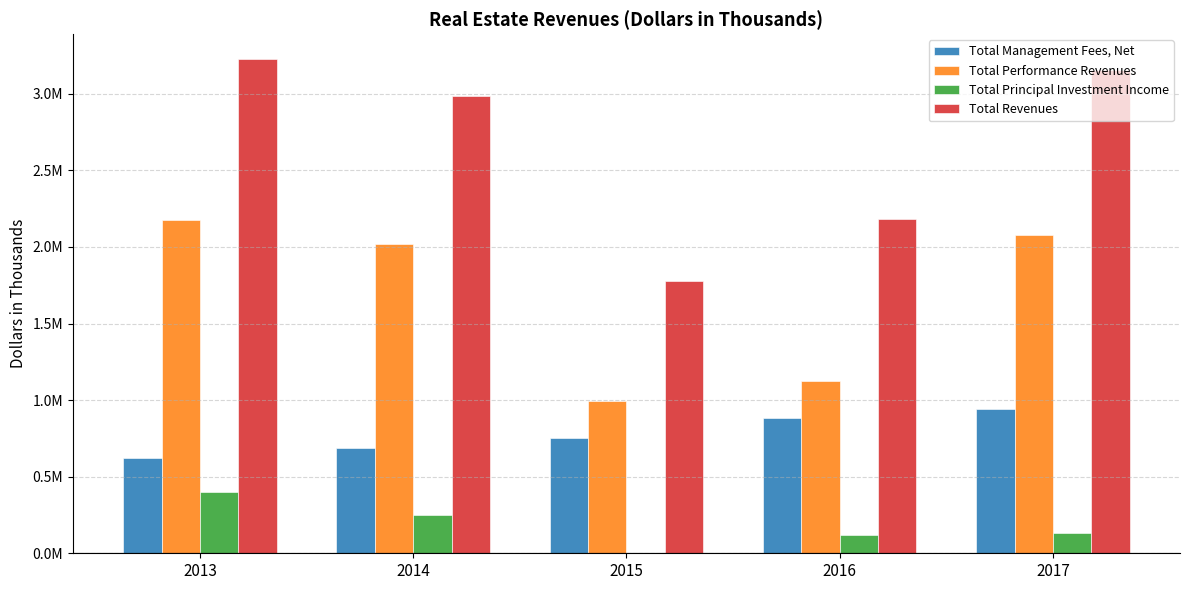

What are all the series names shown in the legend?

Total Management Fees, Net, Total Performance Revenues, Total Principal Investment Income, Total Revenues